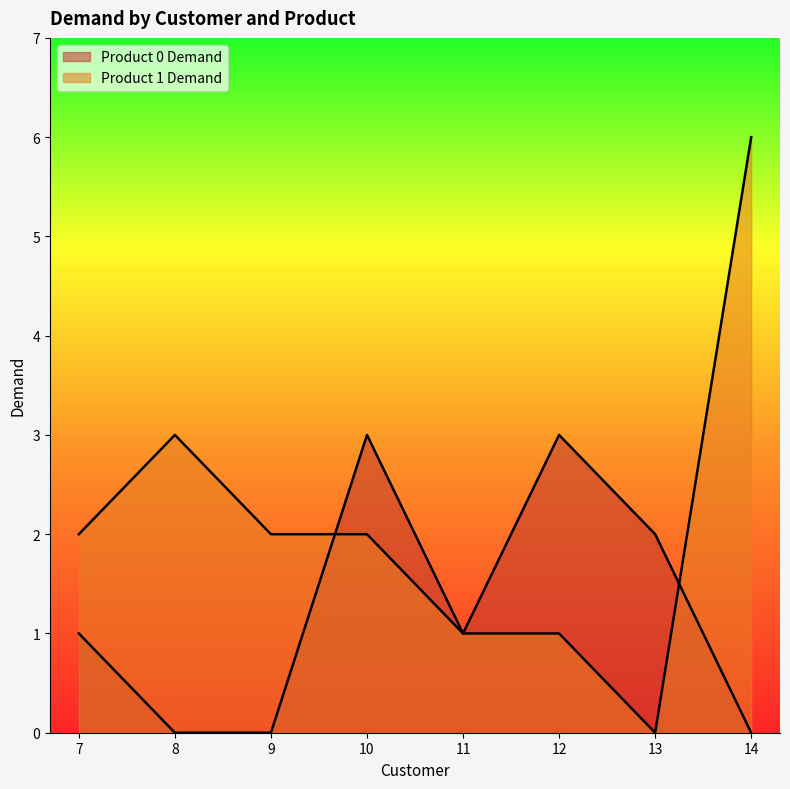

Is the value of Product 1 Demand at 10 greater than the value of Product 0 Demand at 10?

No